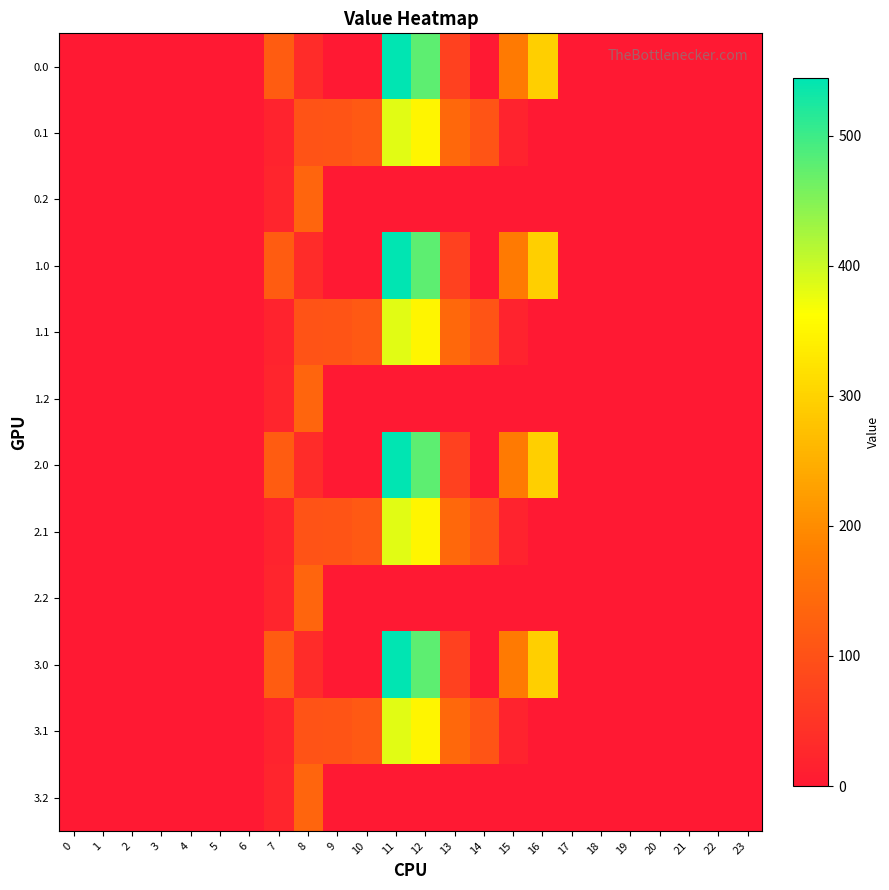

Reading left to right, extract all data points from this chart.

0.0: 0=0.0	1=0.0	2=0.0	3=0.0	4=0.0	5=0.0	6=0.0	7=120.6	8=35.0	9=0.0	10=0.0	11=544.3	12=477.2	13=70.2	14=0.3	15=172.8	16=294.5	17=0.0	18=0.0	19=0.0	20=0.0	21=0.0	22=0.0	23=0.0
0.1: 0=0.0	1=0.0	2=0.0	3=0.0	4=0.0	5=0.0	6=0.0	7=17.7	8=102.3	9=104.8	10=114.0	11=384.7	12=350.8	13=141.2	14=105.5	15=17.3	16=0.0	17=0.0	18=0.0	19=0.0	20=0.0	21=0.0	22=0.0	23=0.0
0.2: 0=0.0	1=0.0	2=0.0	3=0.0	4=0.0	5=0.0	6=0.0	7=22.3	8=134.2	9=0.0	10=0.0	11=0.0	12=0.0	13=0.0	14=0.0	15=0.0	16=0.0	17=0.0	18=0.0	19=0.0	20=0.0	21=0.0	22=0.0	23=0.0
1.0: 0=0.0	1=0.0	2=0.0	3=0.0	4=0.0	5=0.0	6=0.0	7=120.6	8=35.0	9=0.0	10=0.0	11=544.3	12=477.2	13=70.2	14=0.3	15=172.8	16=294.5	17=0.0	18=0.0	19=0.0	20=0.0	21=0.0	22=0.0	23=0.0
1.1: 0=0.0	1=0.0	2=0.0	3=0.0	4=0.0	5=0.0	6=0.0	7=17.7	8=102.3	9=104.8	10=114.0	11=384.7	12=350.8	13=141.2	14=105.5	15=17.3	16=0.0	17=0.0	18=0.0	19=0.0	20=0.0	21=0.0	22=0.0	23=0.0
1.2: 0=0.0	1=0.0	2=0.0	3=0.0	4=0.0	5=0.0	6=0.0	7=22.3	8=134.2	9=0.0	10=0.0	11=0.0	12=0.0	13=0.0	14=0.0	15=0.0	16=0.0	17=0.0	18=0.0	19=0.0	20=0.0	21=0.0	22=0.0	23=0.0
2.0: 0=0.0	1=0.0	2=0.0	3=0.0	4=0.0	5=0.0	6=0.0	7=120.6	8=35.0	9=0.0	10=0.0	11=544.3	12=477.2	13=70.2	14=0.3	15=172.8	16=294.5	17=0.0	18=0.0	19=0.0	20=0.0	21=0.0	22=0.0	23=0.0
2.1: 0=0.0	1=0.0	2=0.0	3=0.0	4=0.0	5=0.0	6=0.0	7=17.7	8=102.3	9=104.8	10=114.0	11=384.7	12=350.8	13=141.2	14=105.5	15=17.3	16=0.0	17=0.0	18=0.0	19=0.0	20=0.0	21=0.0	22=0.0	23=0.0
2.2: 0=0.0	1=0.0	2=0.0	3=0.0	4=0.0	5=0.0	6=0.0	7=22.3	8=134.2	9=0.0	10=0.0	11=0.0	12=0.0	13=0.0	14=0.0	15=0.0	16=0.0	17=0.0	18=0.0	19=0.0	20=0.0	21=0.0	22=0.0	23=0.0
3.0: 0=0.0	1=0.0	2=0.0	3=0.0	4=0.0	5=0.0	6=0.0	7=120.6	8=35.0	9=0.0	10=0.0	11=544.3	12=477.2	13=70.2	14=0.3	15=172.8	16=294.5	17=0.0	18=0.0	19=0.0	20=0.0	21=0.0	22=0.0	23=0.0
3.1: 0=0.0	1=0.0	2=0.0	3=0.0	4=0.0	5=0.0	6=0.0	7=17.7	8=102.3	9=104.8	10=114.0	11=384.7	12=350.8	13=141.2	14=105.5	15=17.3	16=0.0	17=0.0	18=0.0	19=0.0	20=0.0	21=0.0	22=0.0	23=0.0
3.2: 0=0.0	1=0.0	2=0.0	3=0.0	4=0.0	5=0.0	6=0.0	7=22.3	8=134.2	9=0.0	10=0.0	11=0.0	12=0.0	13=0.0	14=0.0	15=0.0	16=0.0	17=0.0	18=0.0	19=0.0	20=0.0	21=0.0	22=0.0	23=0.0